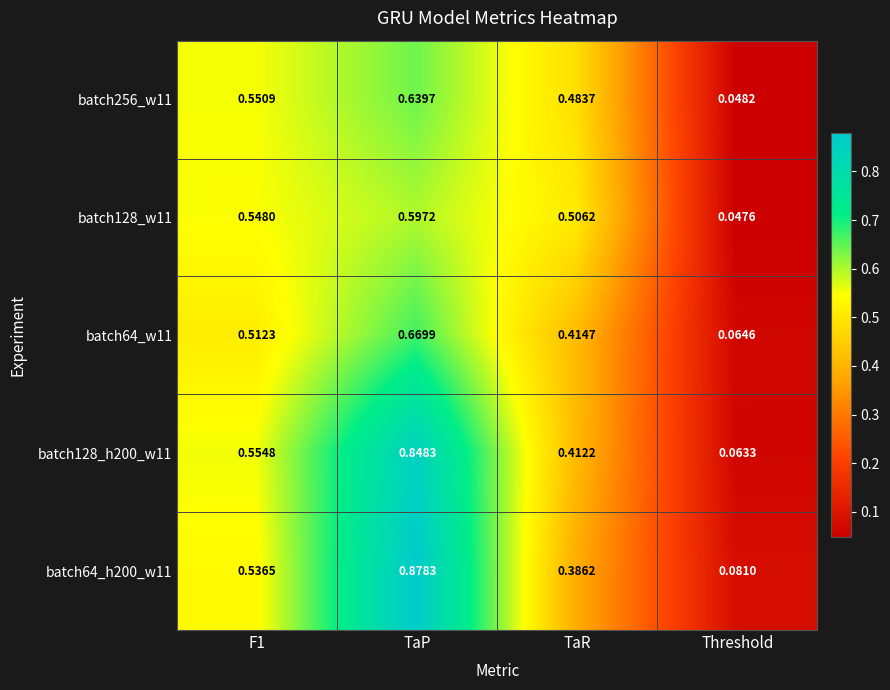

At which category does the chart reach its peak across all series?

TaP